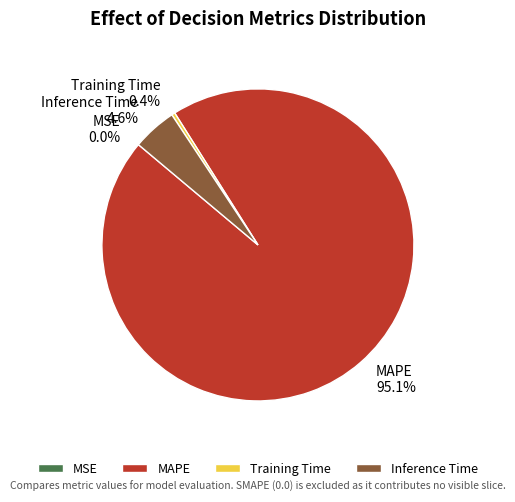

Is the sum of Inference Time and MAPE greater than half?

Yes